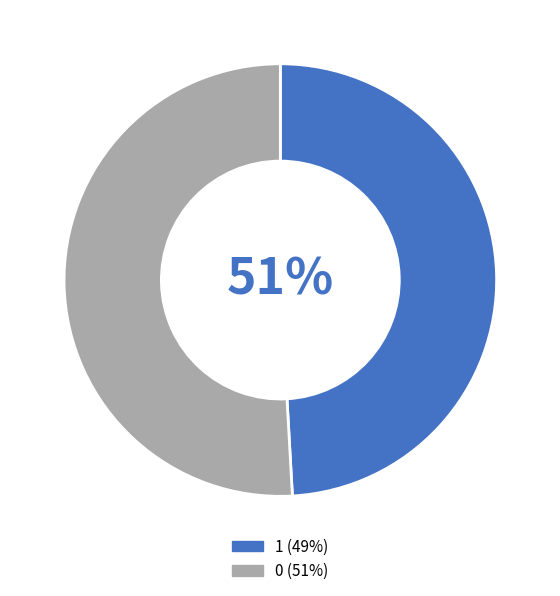

To the nearest percent, what is the combined percentage of 1 and 0?

100%